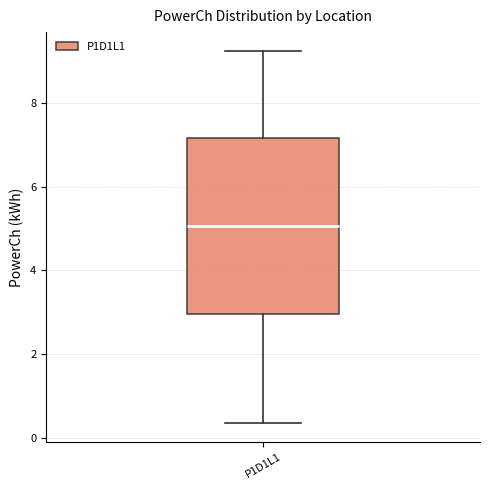

Read this box plot against the y-axis: the position of the median line, the range covered by the box, and the ends of both whiskers. The values are not printed on the chart, so give them approximately, as read against the axis.

median 5.0, box 3.0 to 7.2, whiskers 0.4 to 9.2